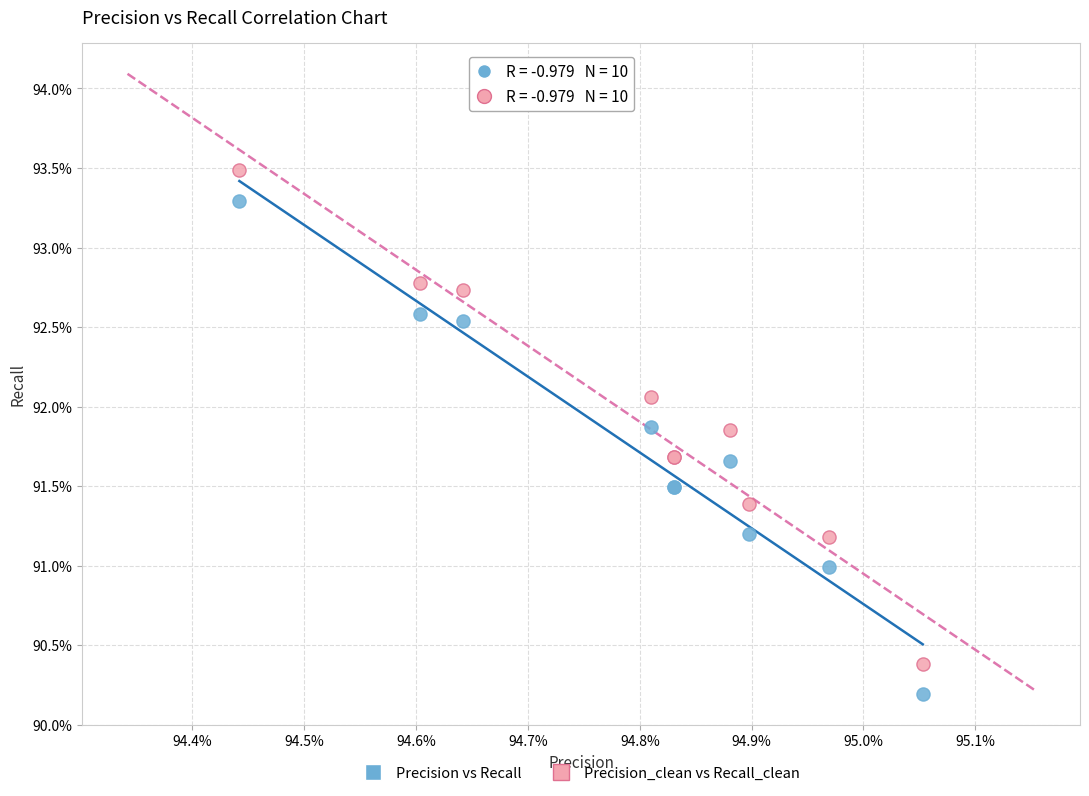

What are all the series names shown in the legend?

Precision vs Recall, Precision_clean vs Recall_clean